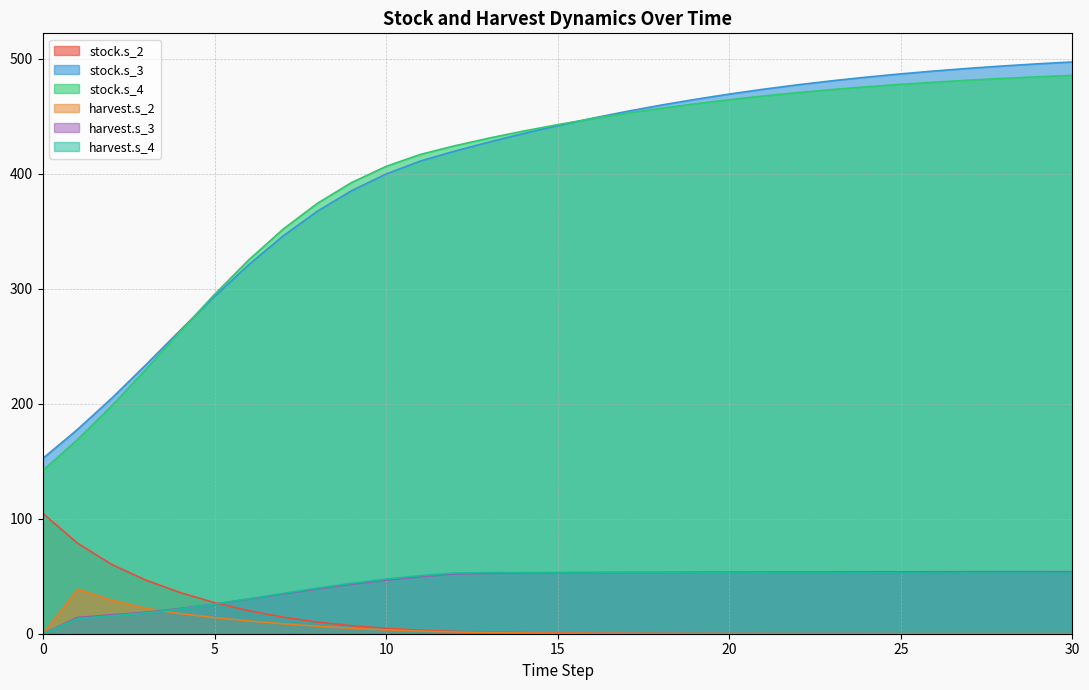

True or false: harvest.s_4 has a value of -28.9 at 0.

False